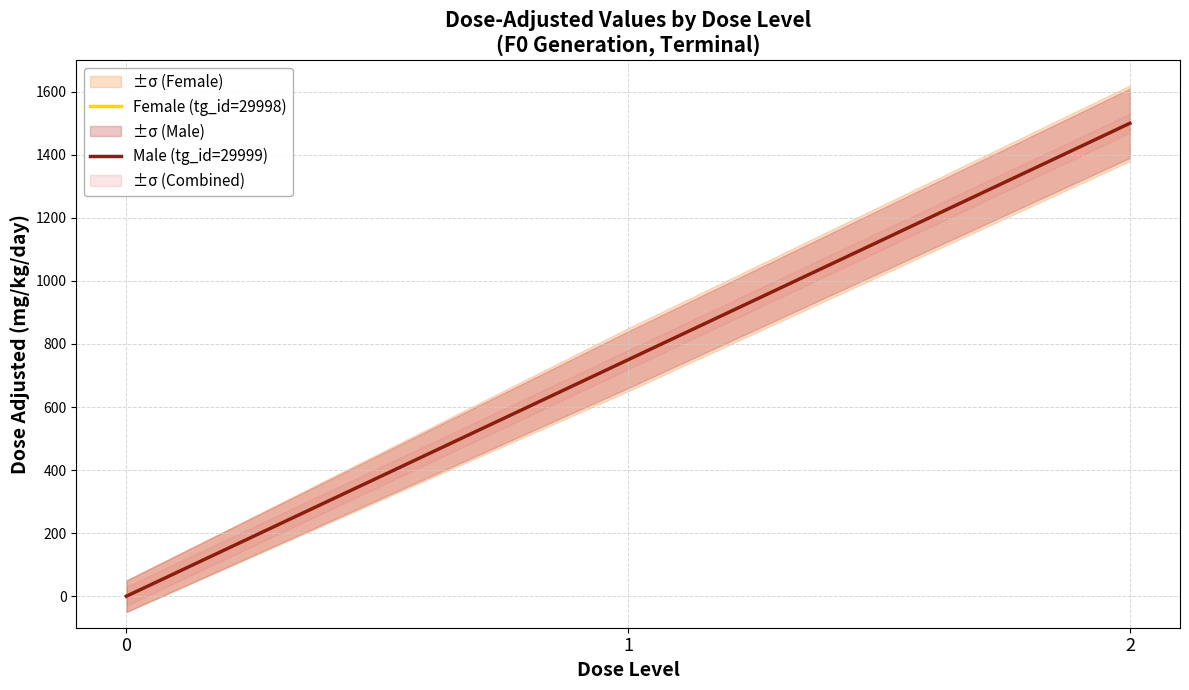

How many values in the Female (tg_id=29998) series are below 750?

1